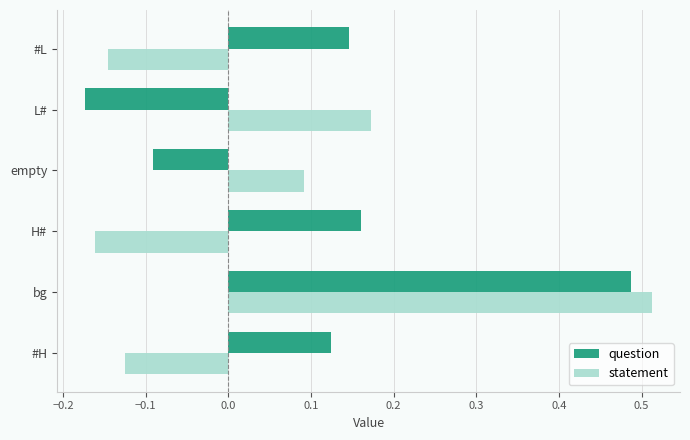

At which category is the sum across all series the highest?

bg